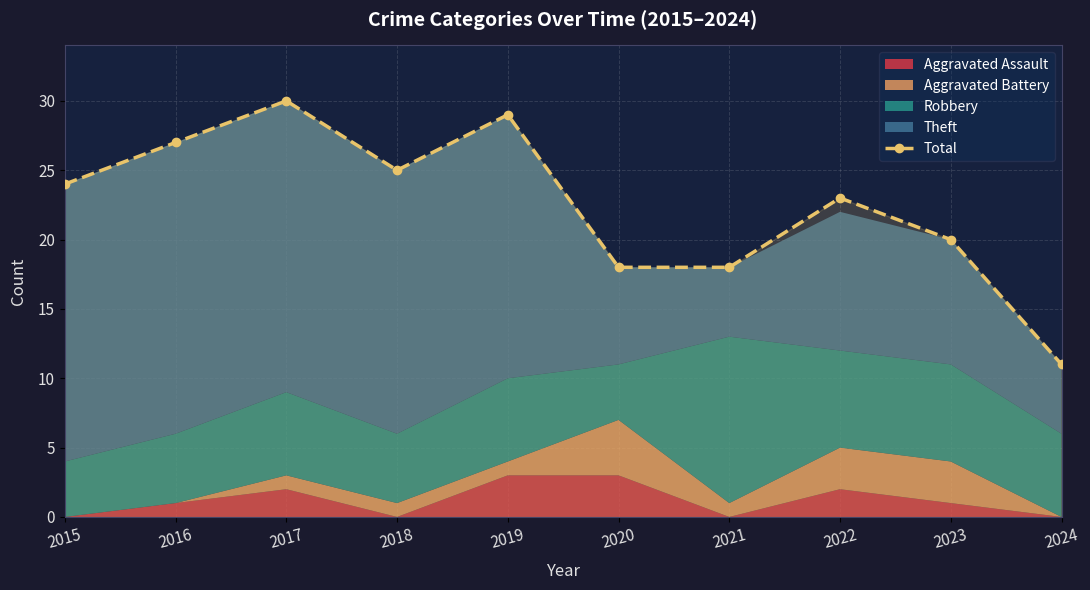

Reading left to right, transcribe all the data shown in this chart.

2015=24	2016=27	2017=30	2018=25	2019=29	2020=18	2021=18	2022=23	2023=20	2024=11